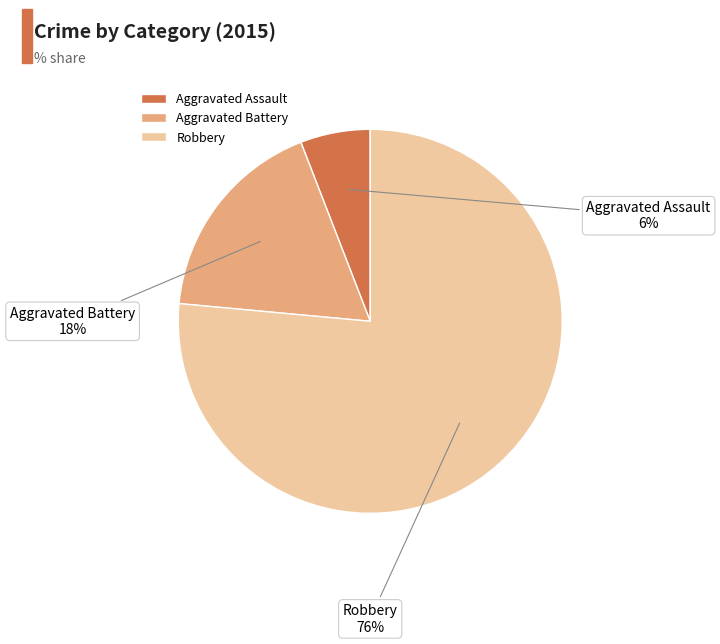

Which category has the biggest portion of the pie?

Robbery